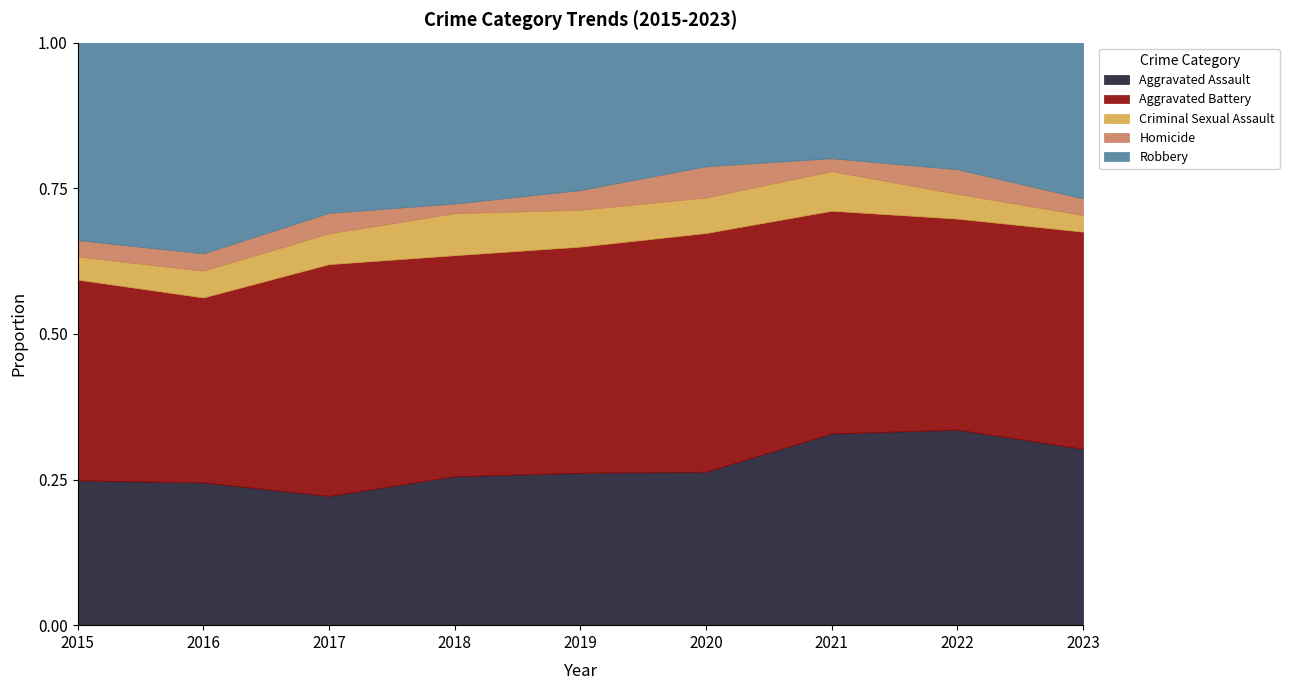

What is the total value across all series at 2023?

1.0